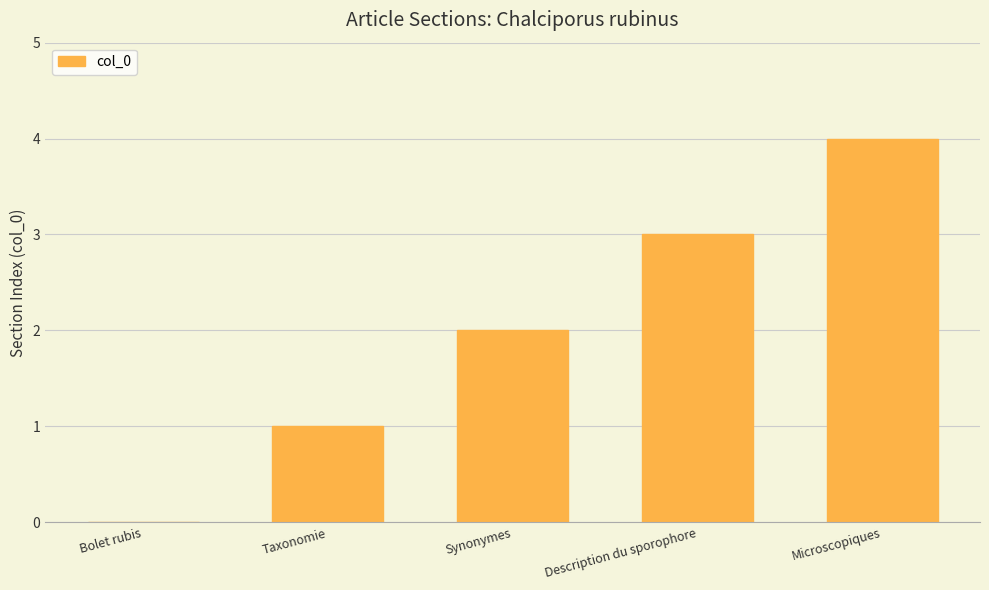

What is the sum of all values?

10